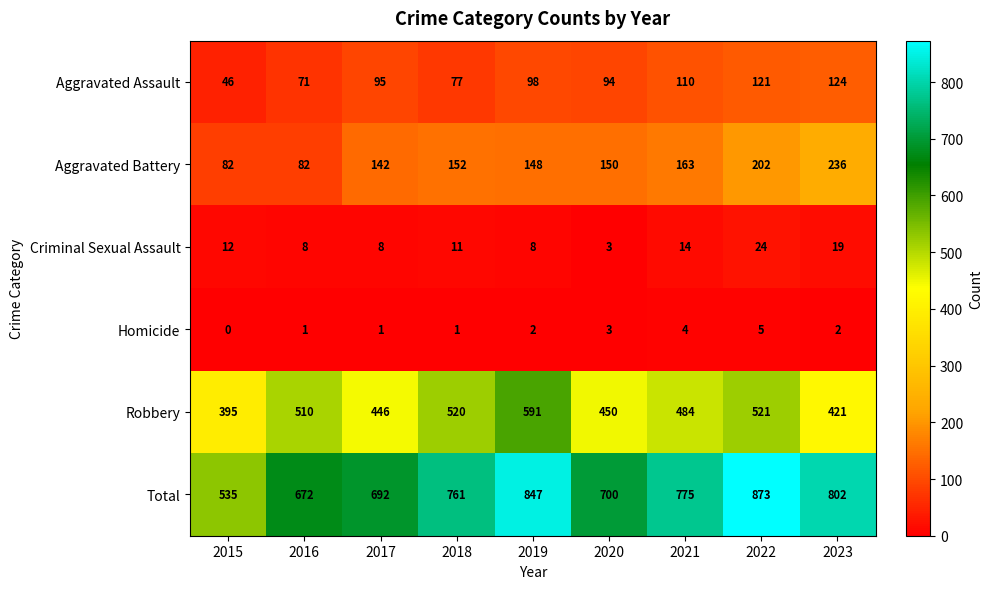

Which series changed the most between 2017 and 2021?

Total